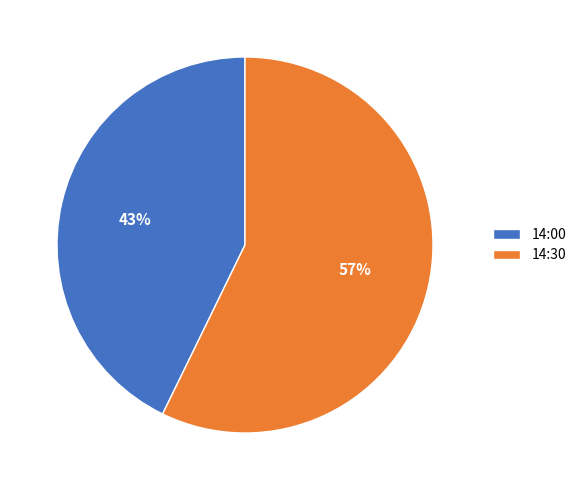

Between 14:30 and 14:00, which is larger?

14:30